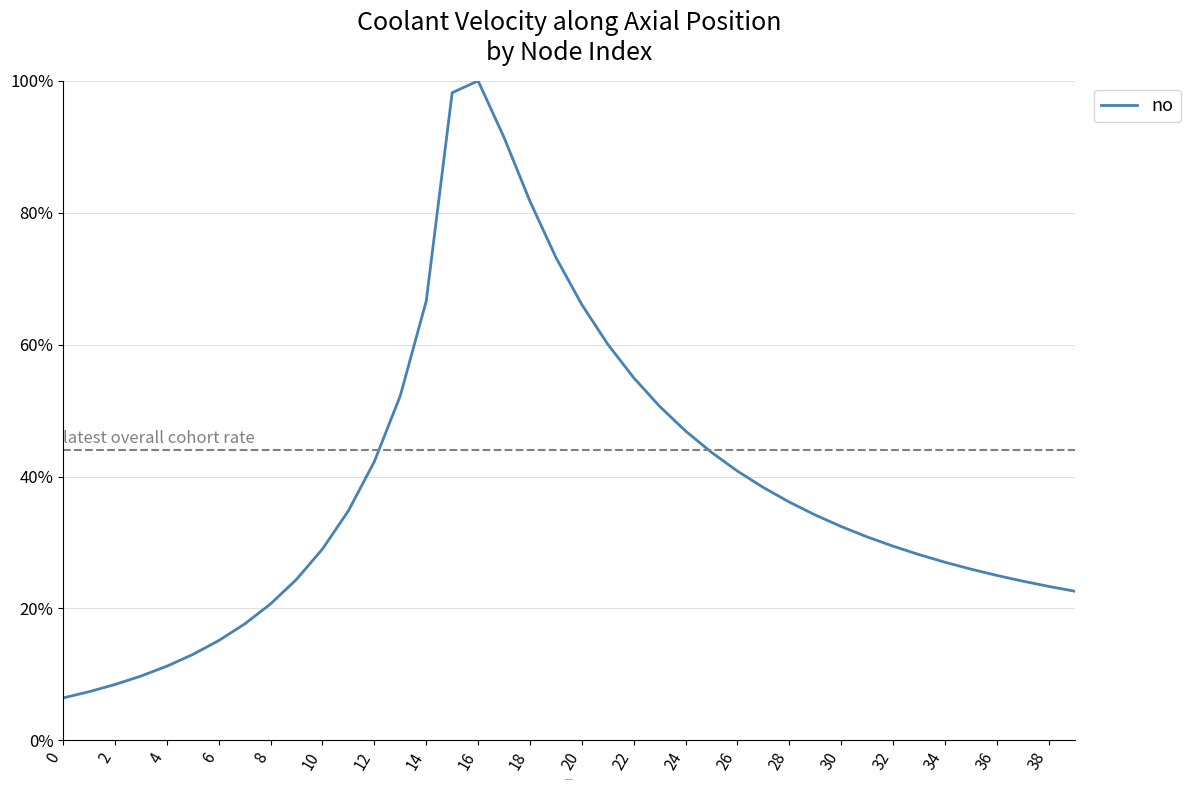

Does the chart display data point markers on the line(s)?

No